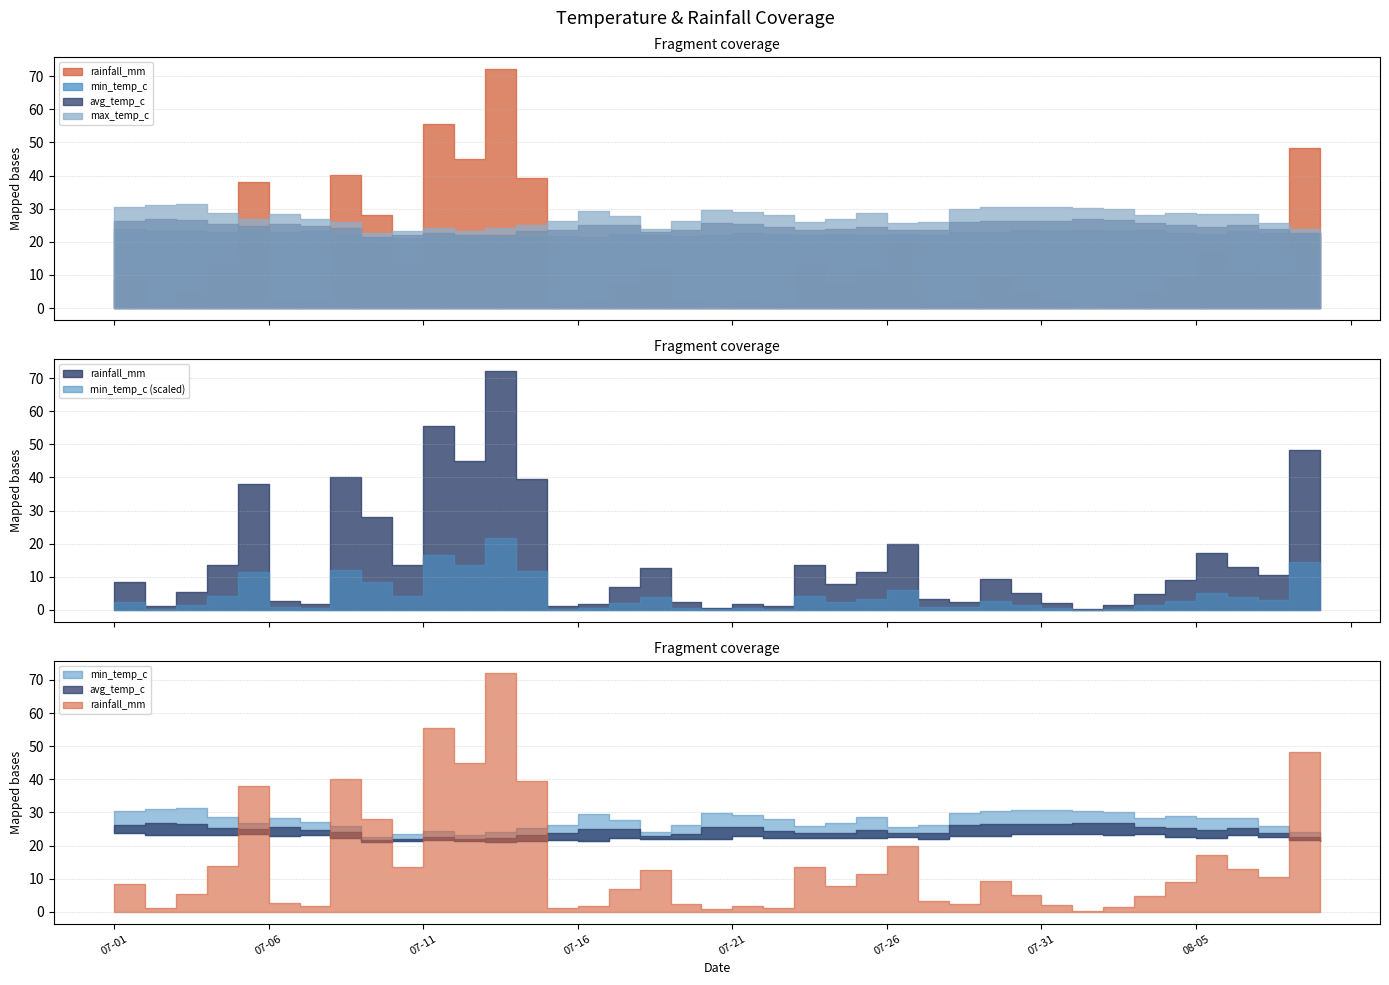

What position from the left is 2022-07-05?

5